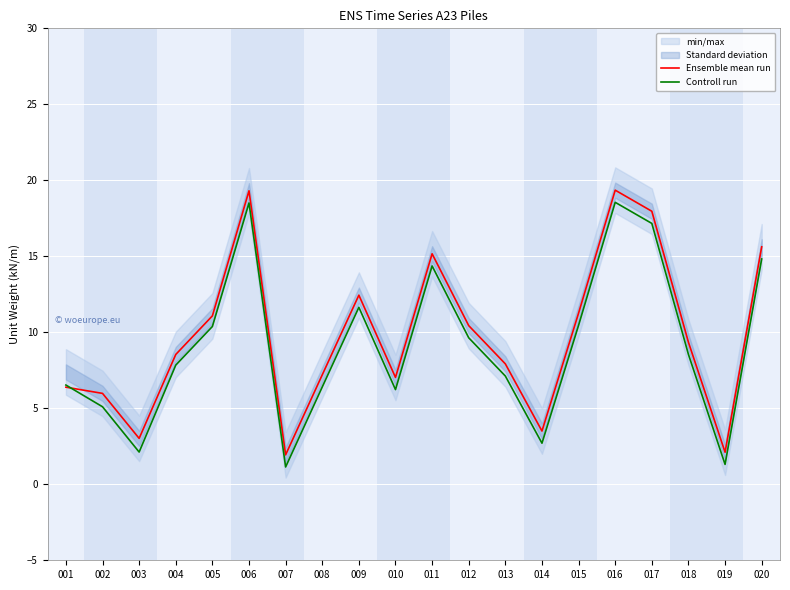

What is the sum of all Controll run values?

180.6